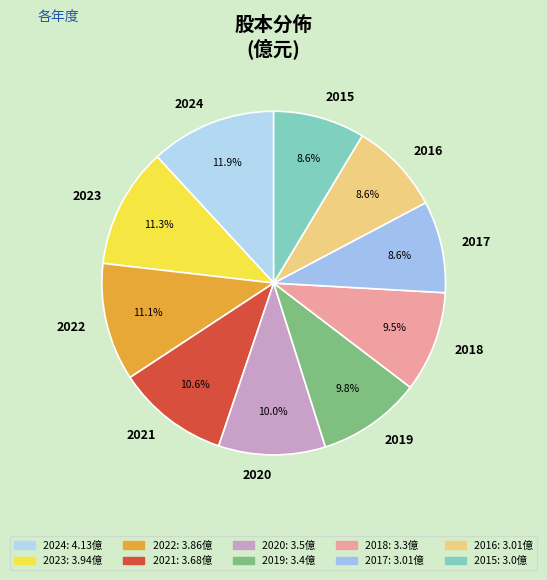

Approximately how many times larger is the value at 2021 compared to 2024?

0.9